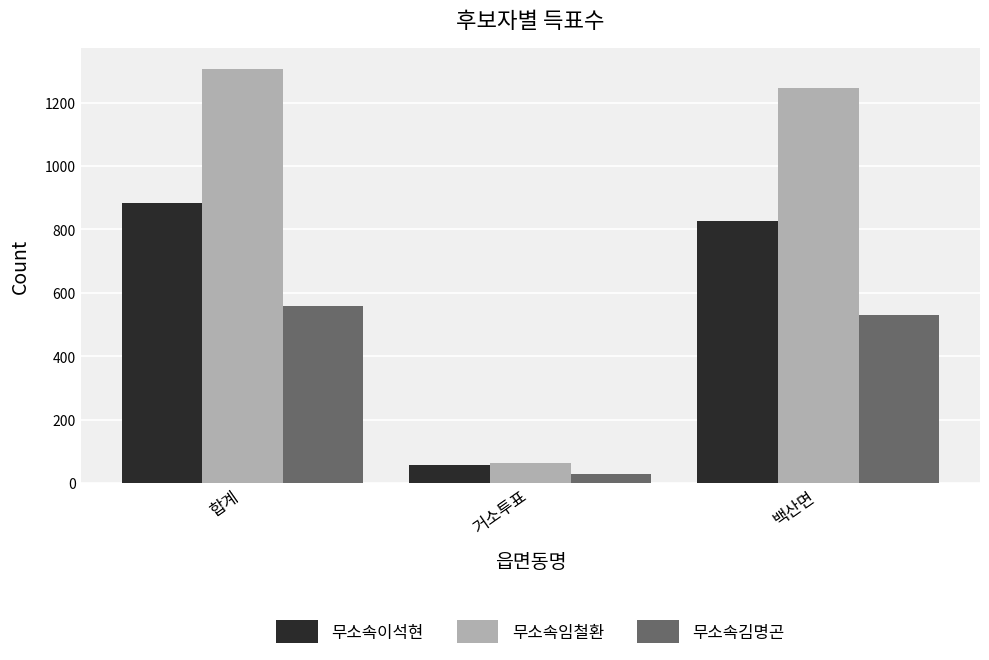

Is the value of 무소속김명곤 at 합계 greater than the value of 무소속임철환 at 합계?

No